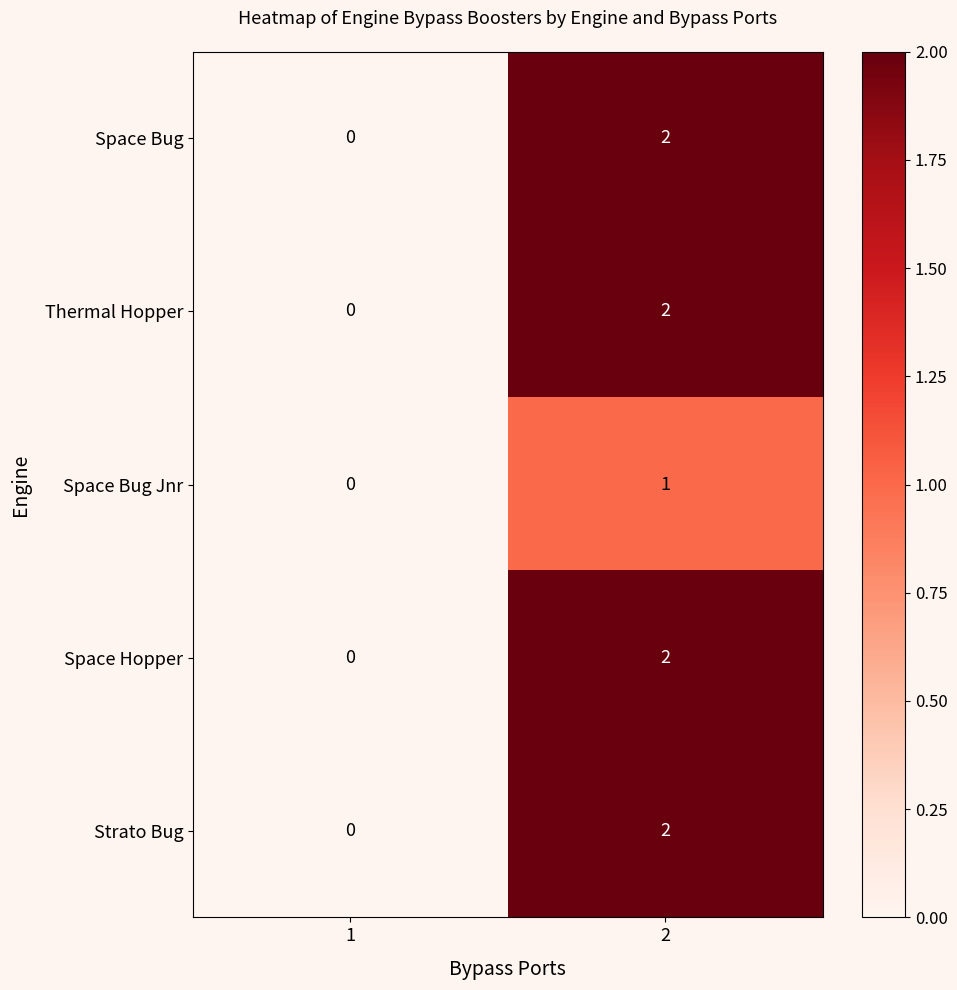

List the labels in order of Space Bug value, largest first.

2, 1